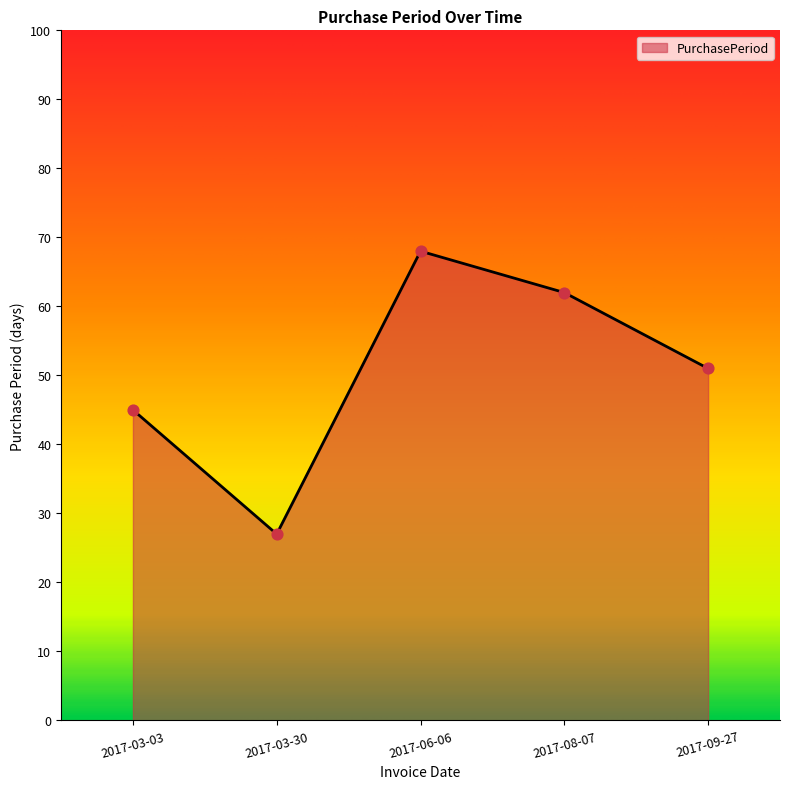

Between 2017-09-27 and 2017-06-06, which is larger?

2017-06-06